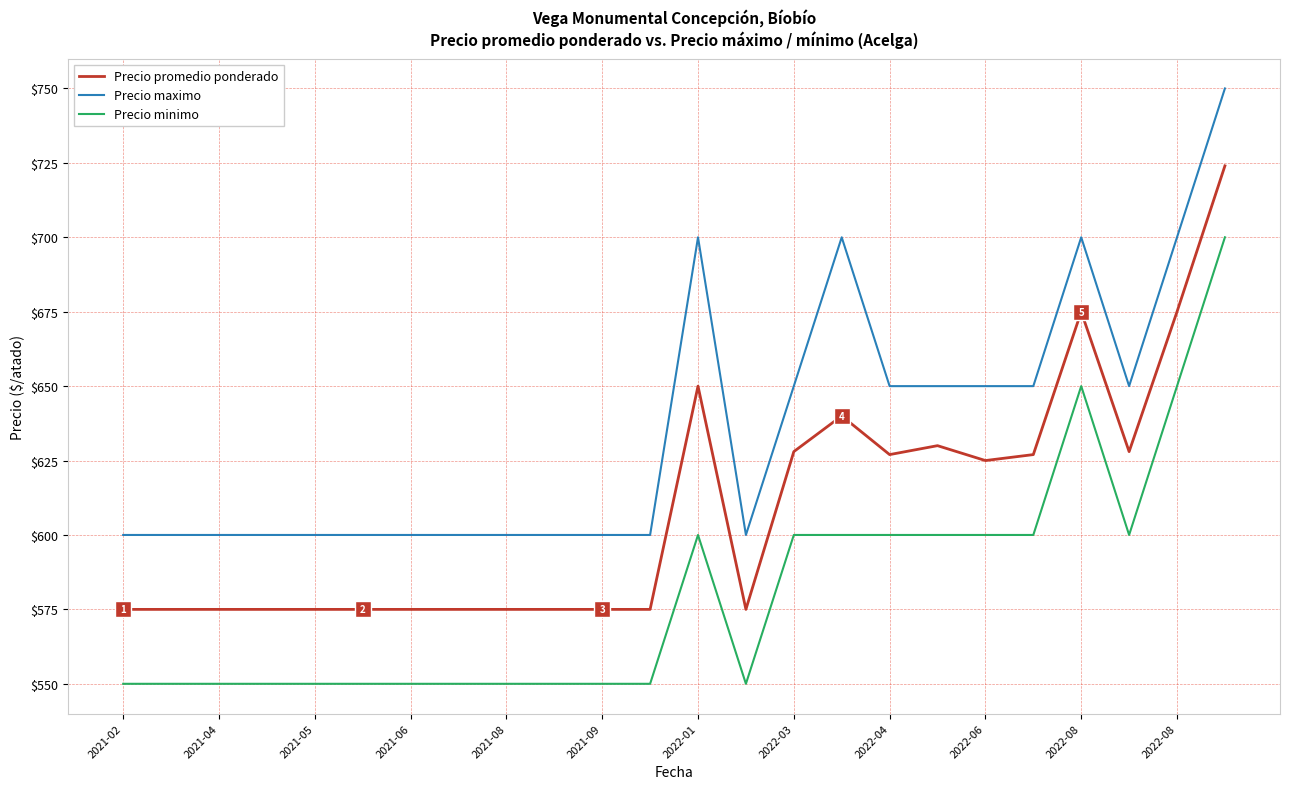

What is the greatest value displayed?

750